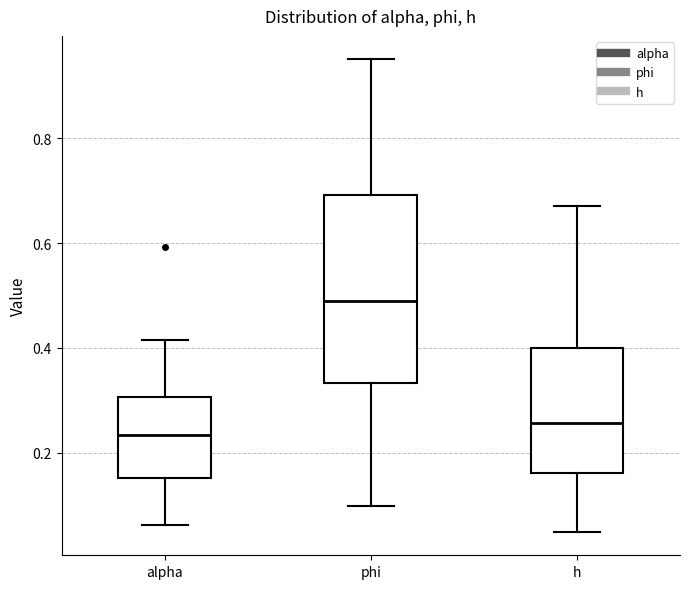

Which box's median line is the highest?

phi